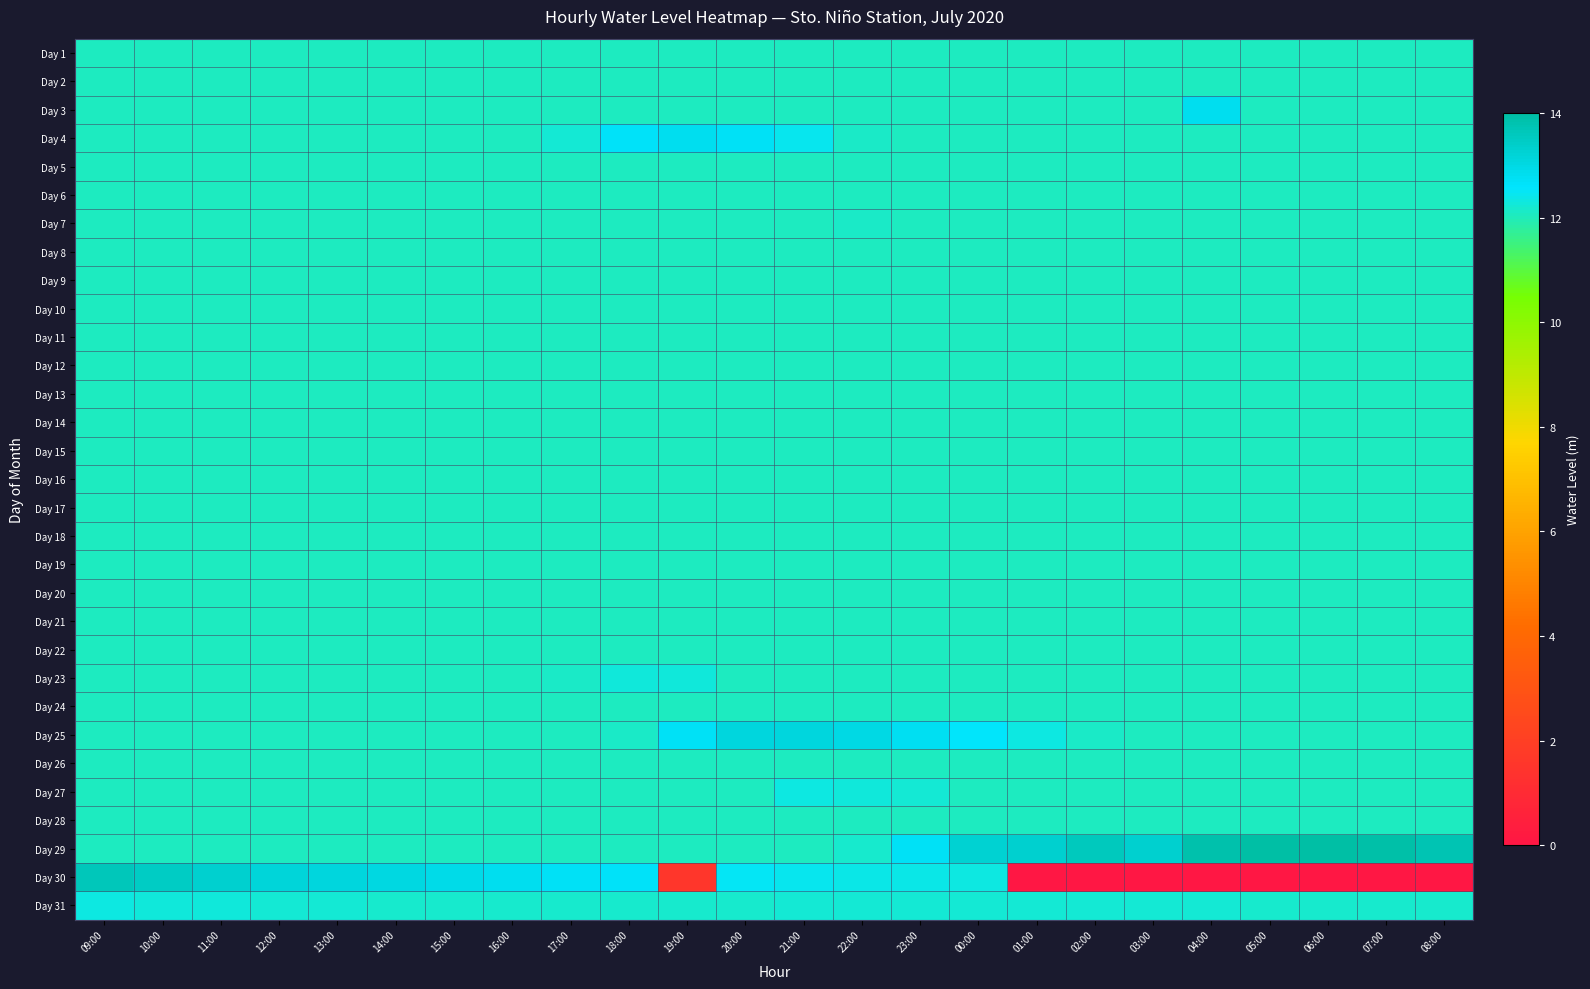

How many series are shown in this chart?

31